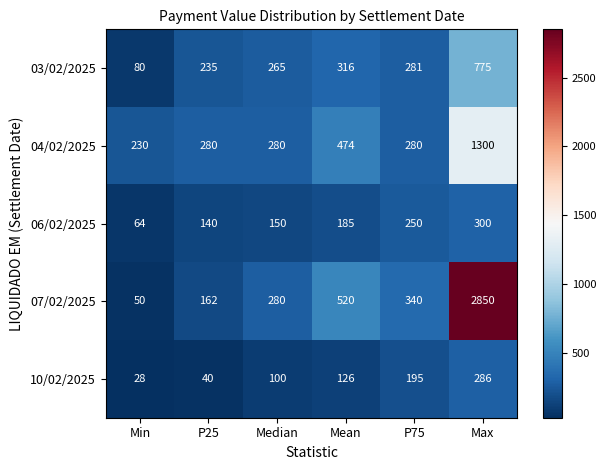

Reading left to right, extract all data points from this chart.

03/02/2025: 80	235	265	316	281	775
04/02/2025: 230	280	280	474	280	1300
06/02/2025: 64	140	150	185	250	300
07/02/2025: 50	162	280	520	340	2850
10/02/2025: 28	40	100	126	195	286